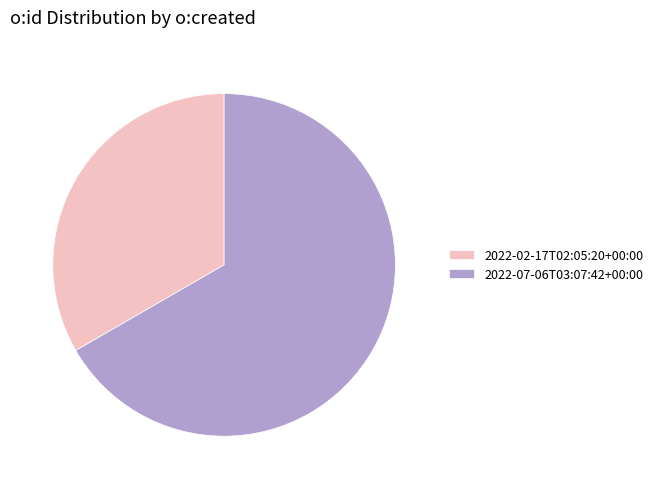

Is the sum of 2022-02-17T02:05:20+00:00 and 2022-07-06T03:07:42+00:00 greater than half?

Yes